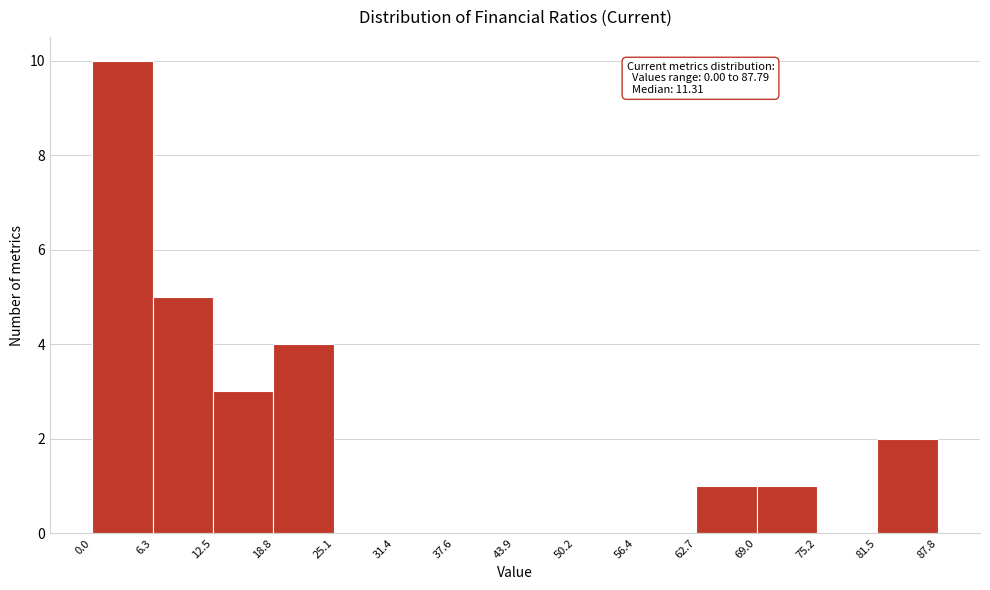

Over which range of the x-axis is the bar tallest?

0.0 to 6.3